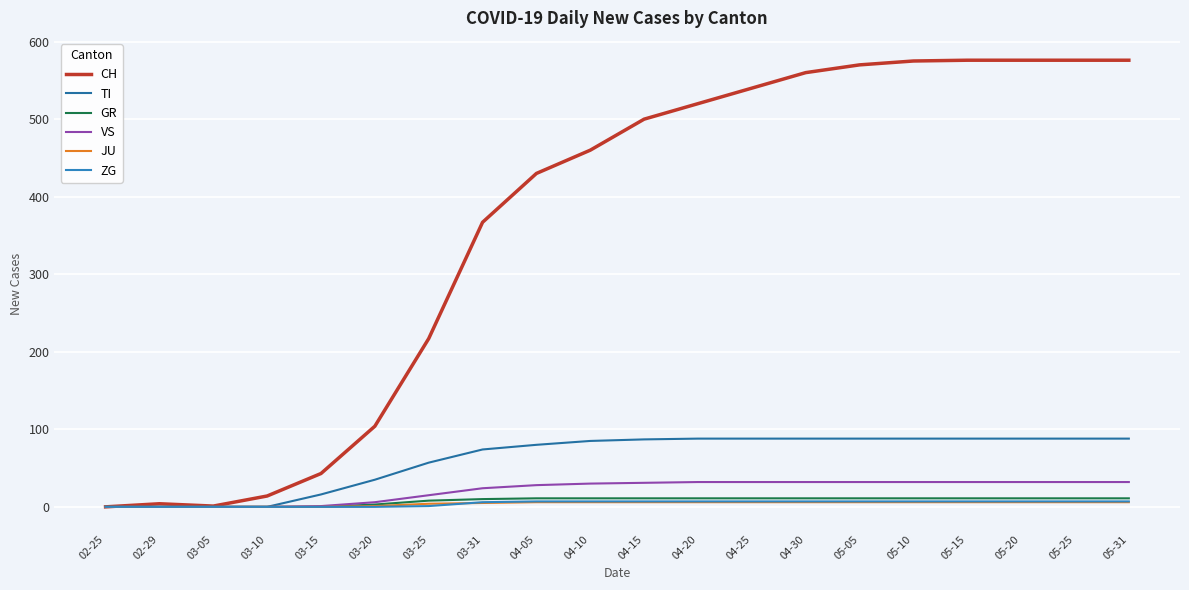

At which category does the chart reach its minimum across all series?

02-25